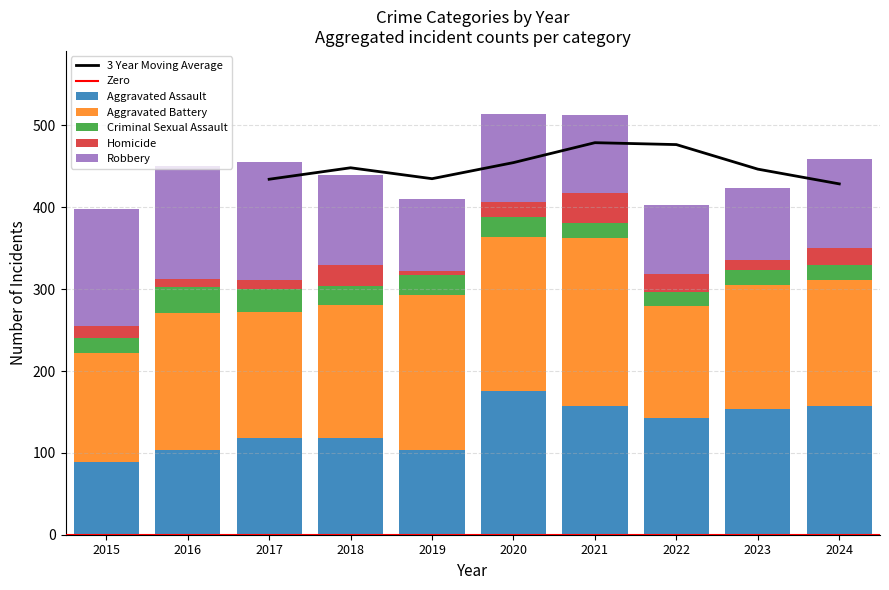

What is the minimum value for Aggravated Assault?

89